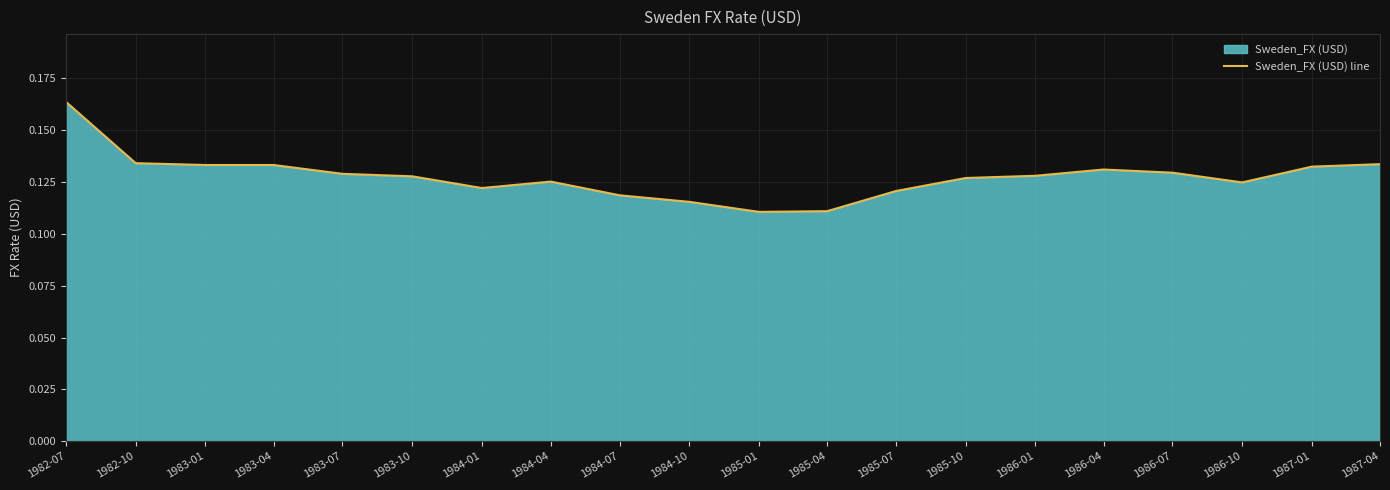

What is the label of the 13th point from the right?

1984-04